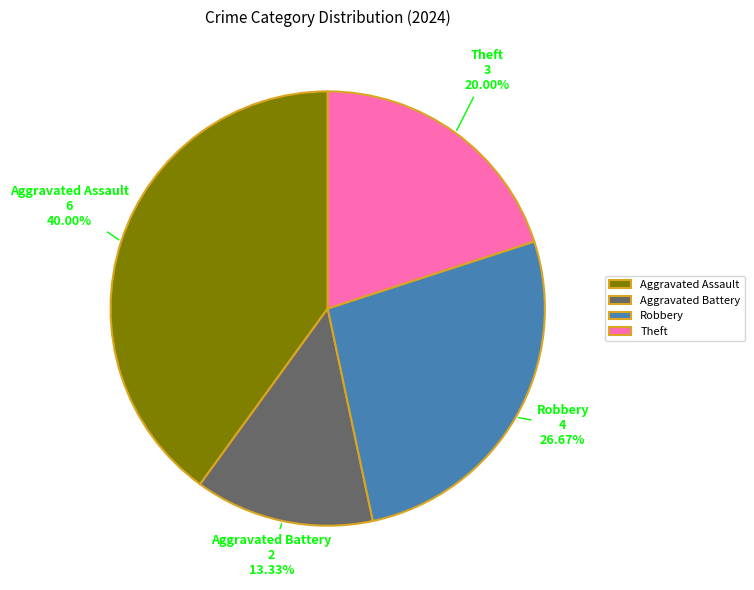

Which slice is the largest?

Aggravated Assault